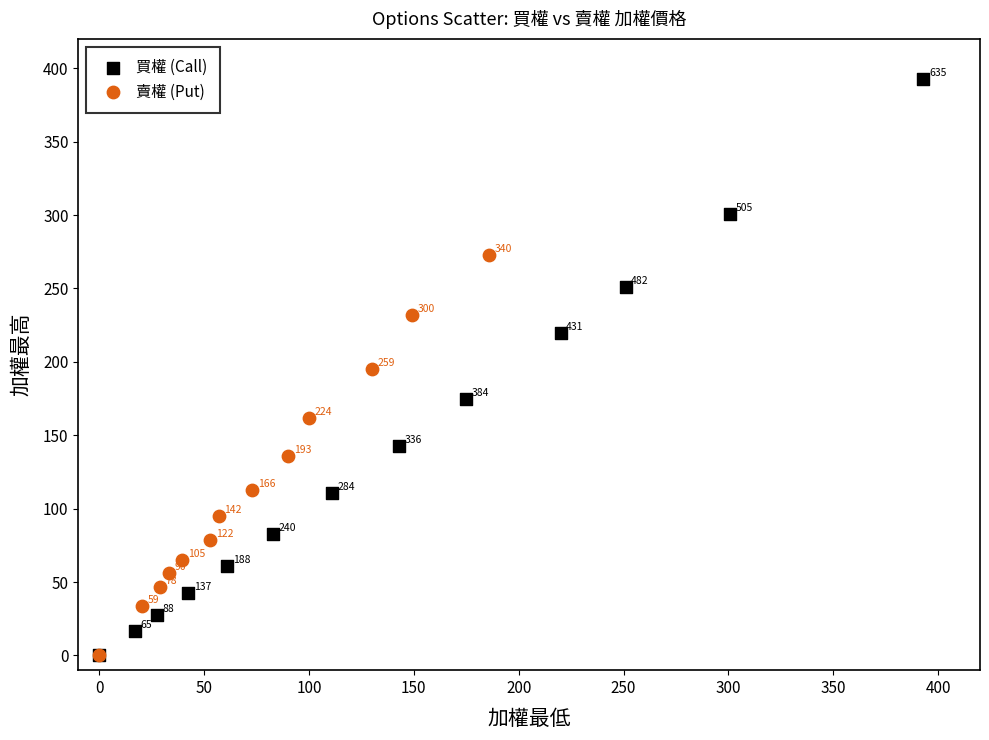

Which series contains the highest Y value?

買權 (Call)